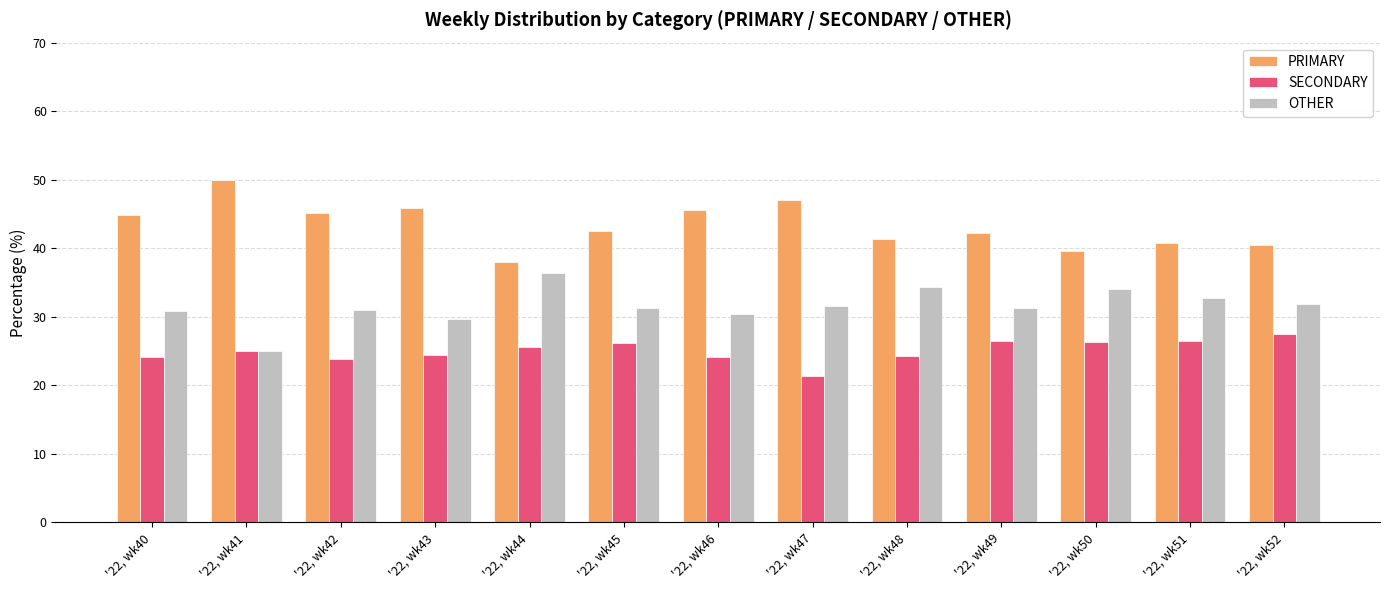

The SECONDARY series shows 24.2 at '22, wk40. True or false?

True